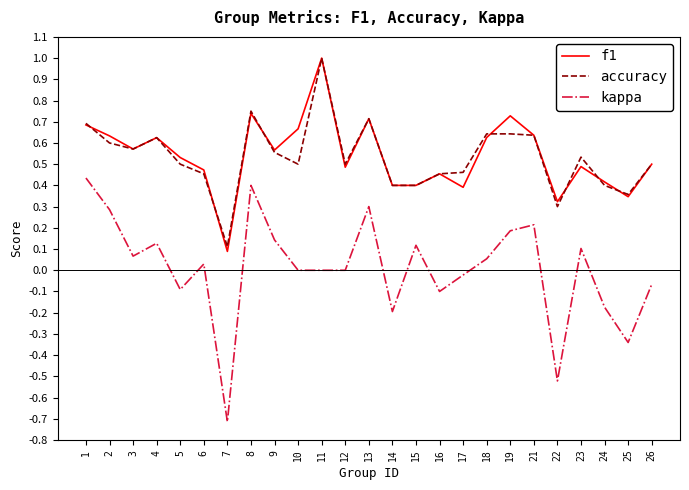

The value of kappa at 15 is 0.1. True or false?

True